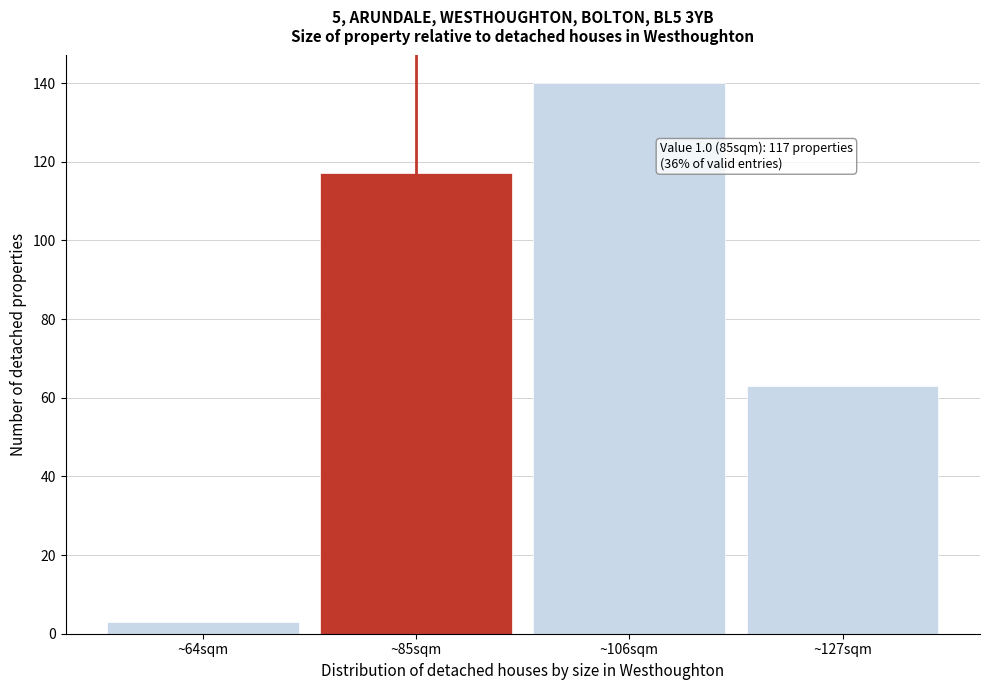

Reading left to right, list all the values displayed in this chart.

3	117	140	63